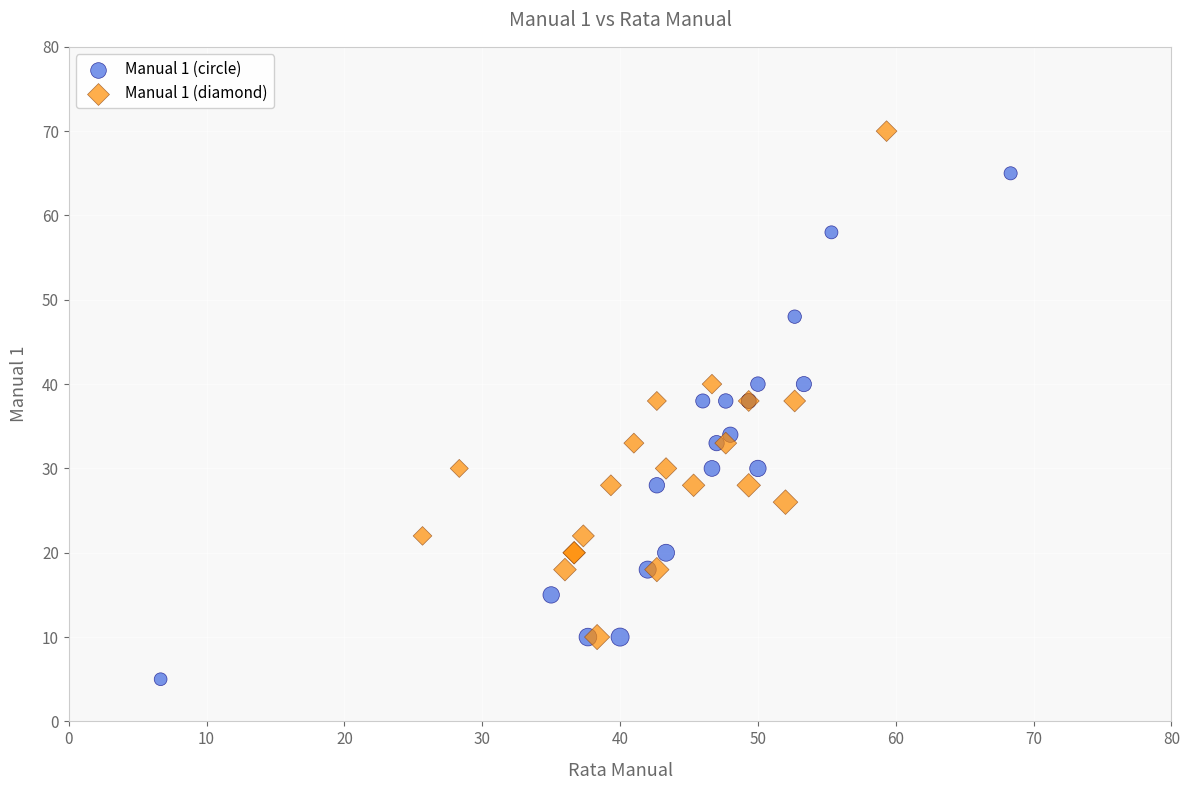

What are all the series names shown in the legend?

Manual 1 (circle), Manual 1 (diamond)